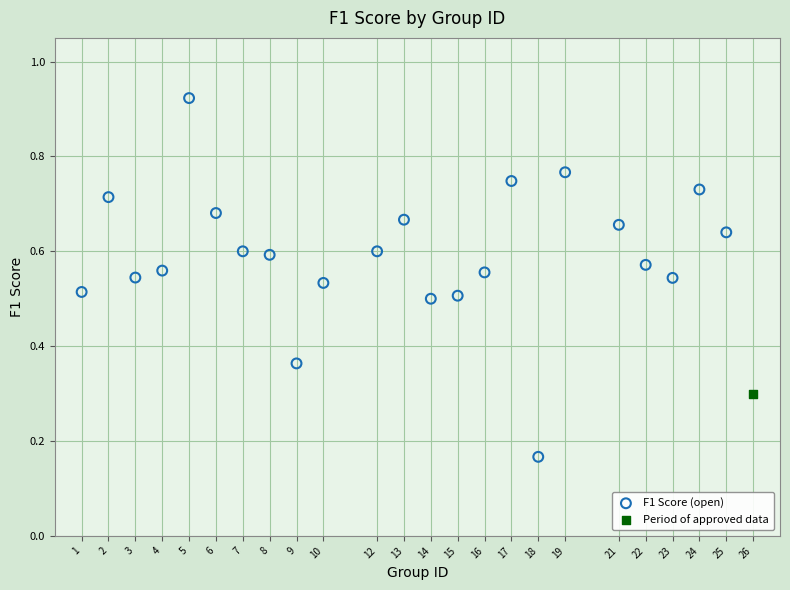

What are all the series names shown in the legend?

F1 Score (open), Period of approved data